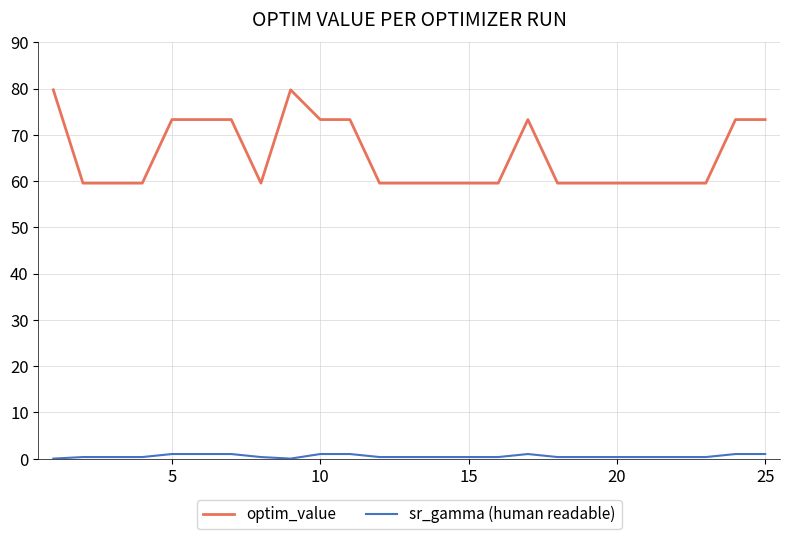

True or false: sr_gamma (human readable) and optim_value cross at least once.

False